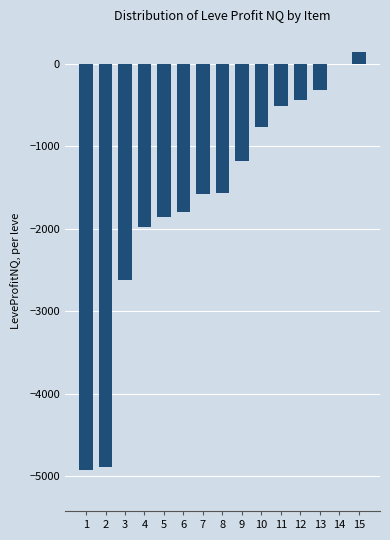

Is it true that the value at 14 is -6.6?

True